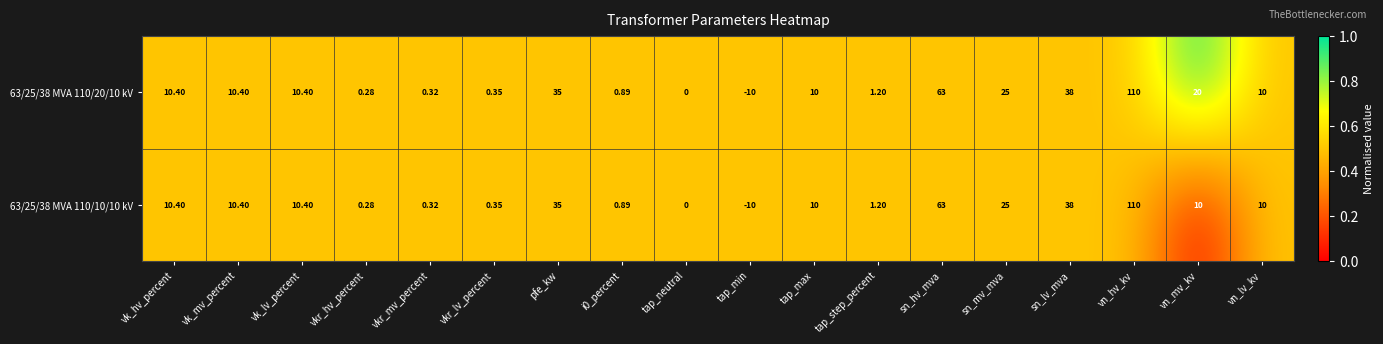

Which series changed the most between i0_percent and vn_mv_kv?

63/25/38 MVA 110/20/10 kV